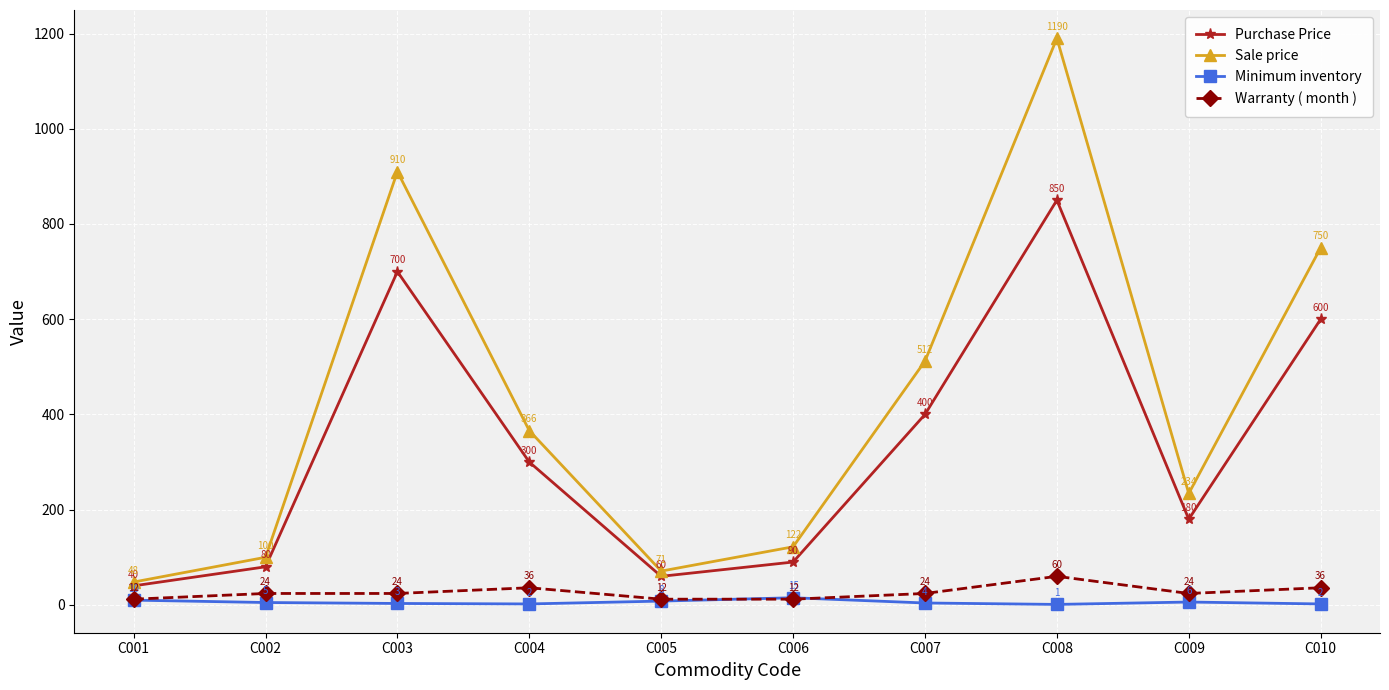

Is this an area chart (filled region under the line)?

No